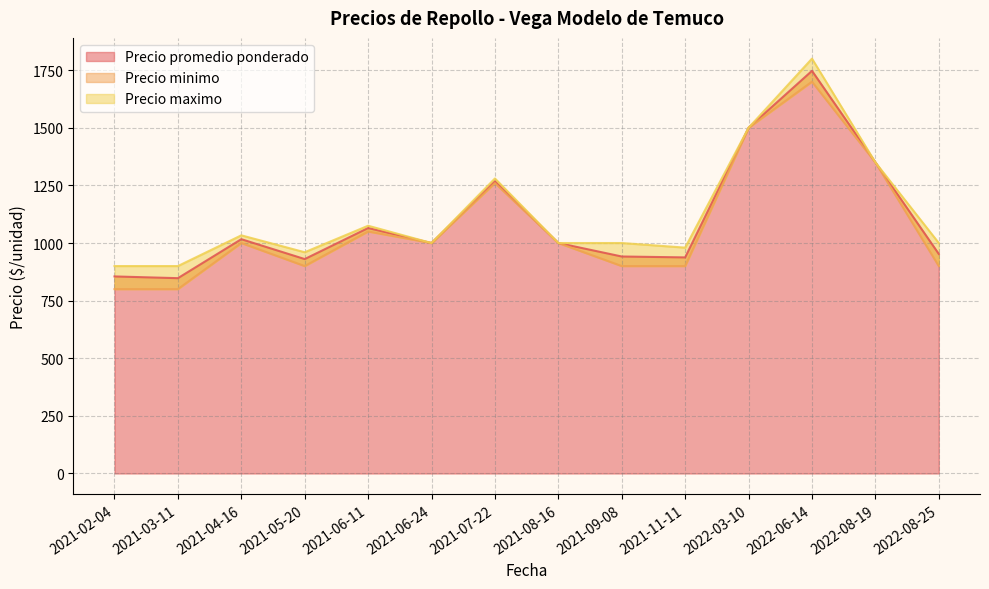

Is it true that Precio minimo equals 2823 at 2021-07-22?

False